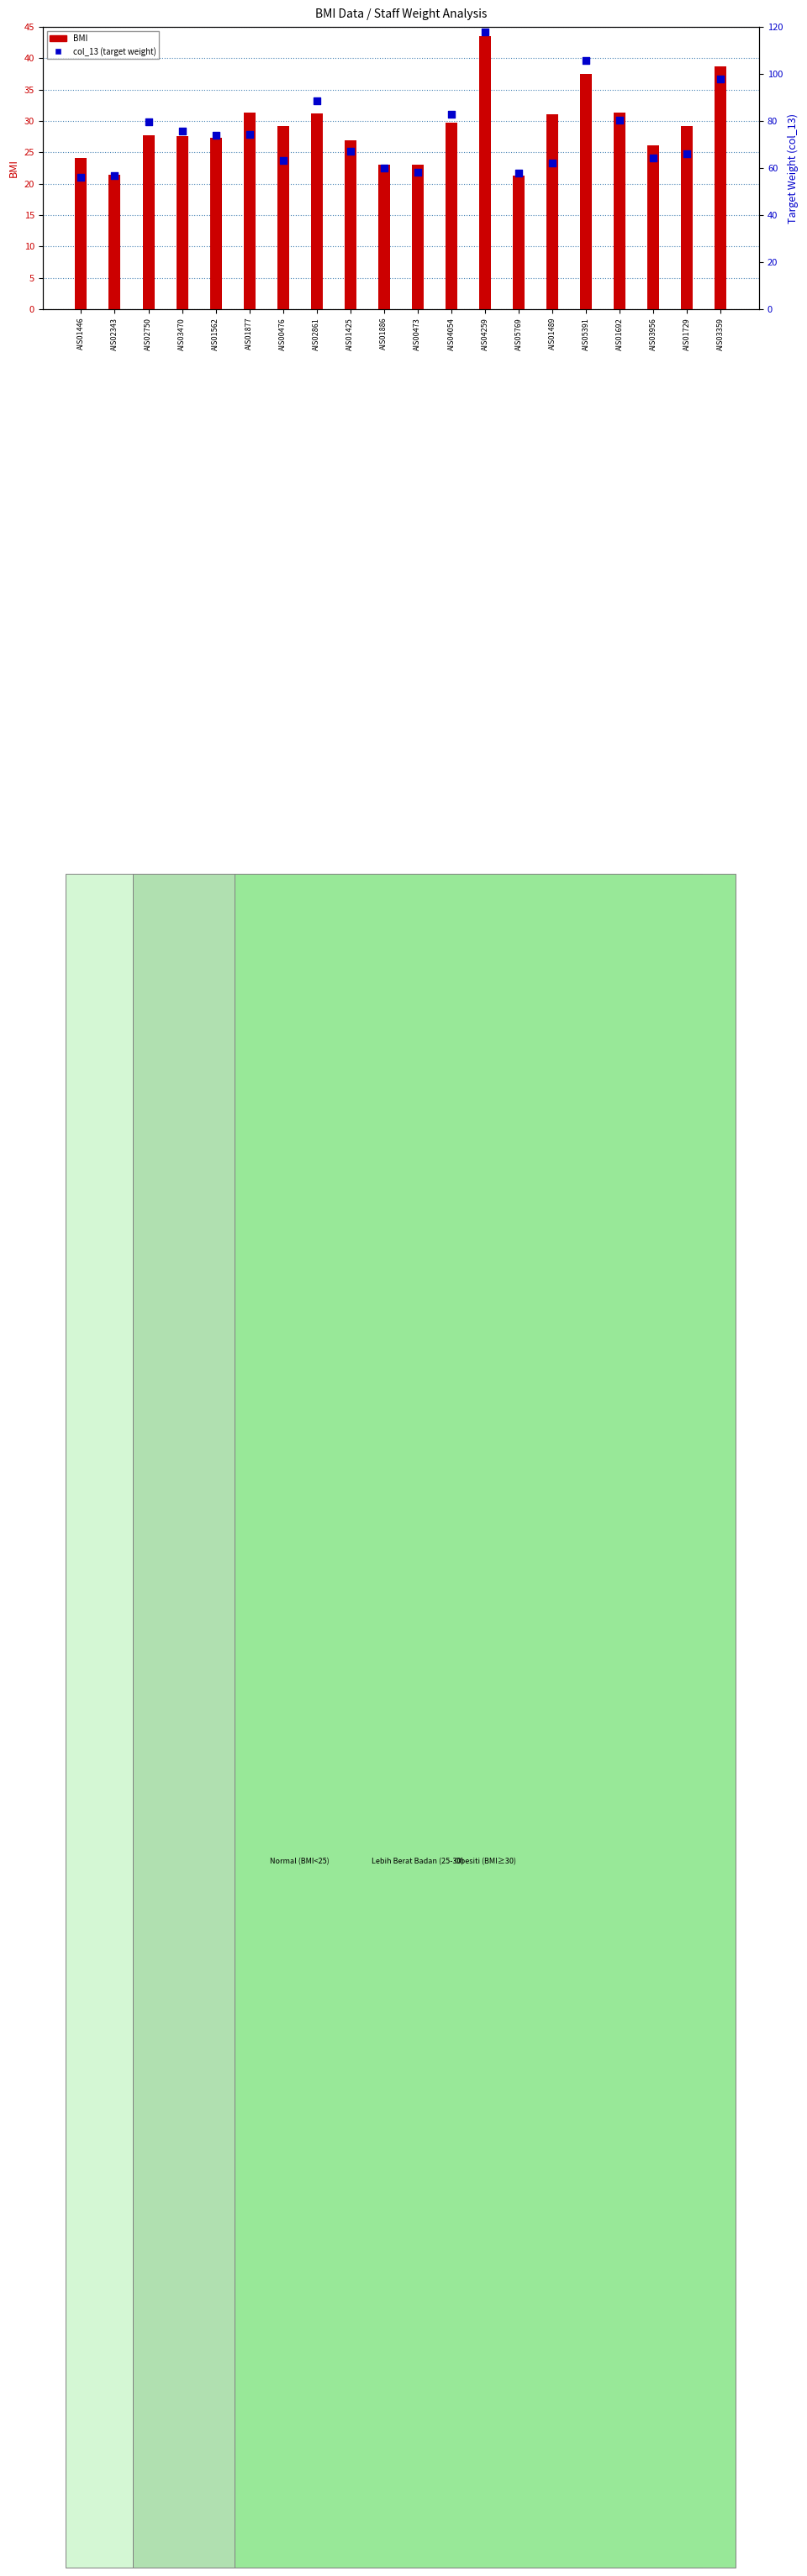

Is the value of BMI at AIS05391 greater than the value of col_13 (target weight) at AIS00473?

No